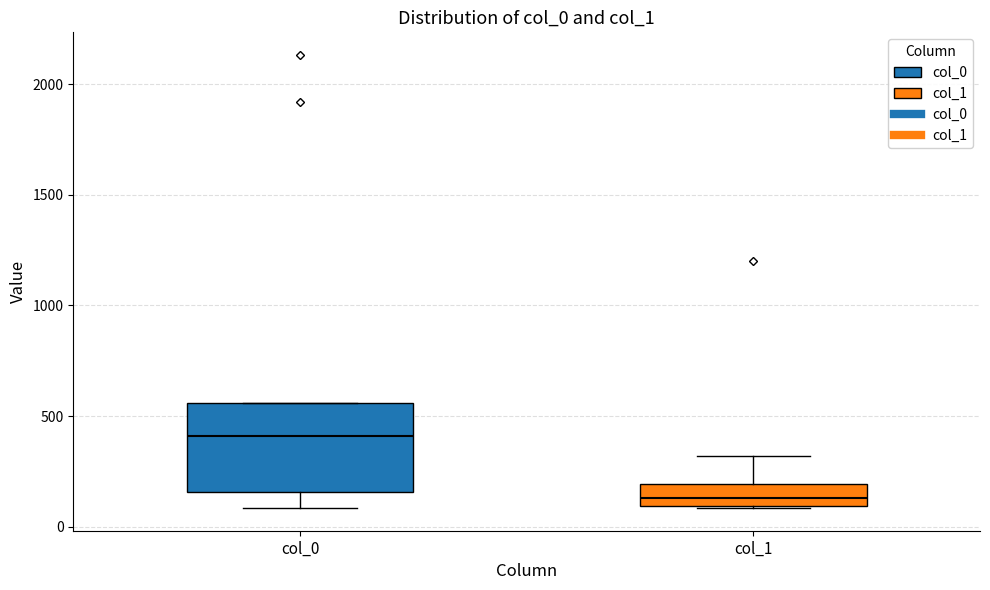

Reading left to right, read every box against the y-axis: the position of its median line, the range the box covers, and the ends of its whiskers. The values are not printed on the chart, so give them approximately, as read against the axis.

col_0: median 400, box 150 to 550, whiskers 100 to 550
col_1: median 150, box 100 to 200, whiskers 100 to 300